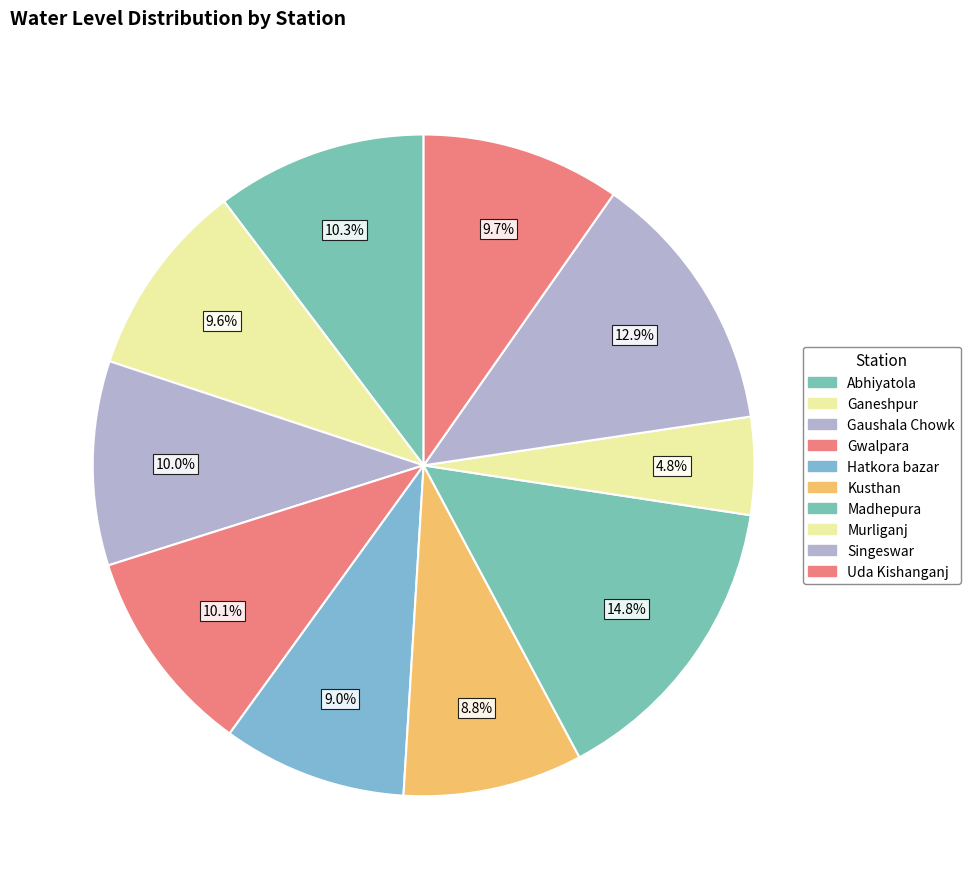

How much of the chart is everything except Madhepura?

85.2%